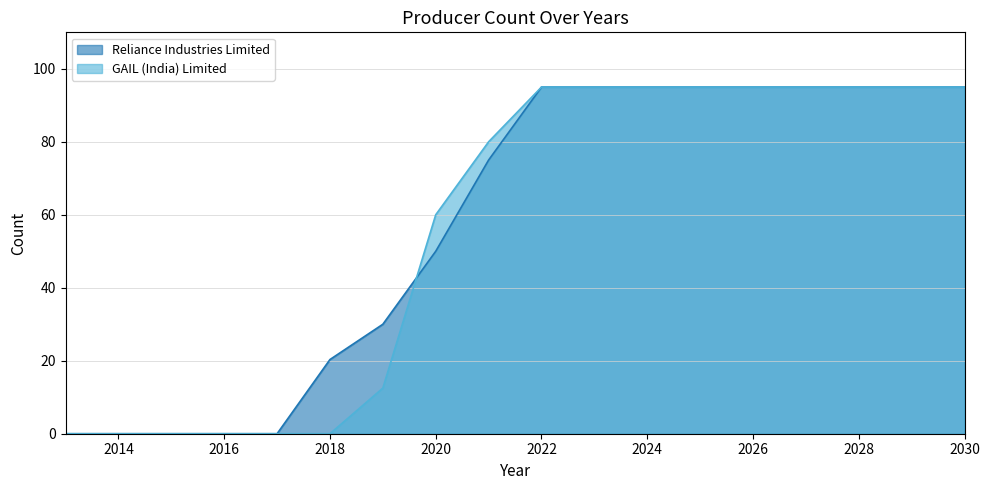

What is the average value of the GAIL (India) Limited series?

56.0